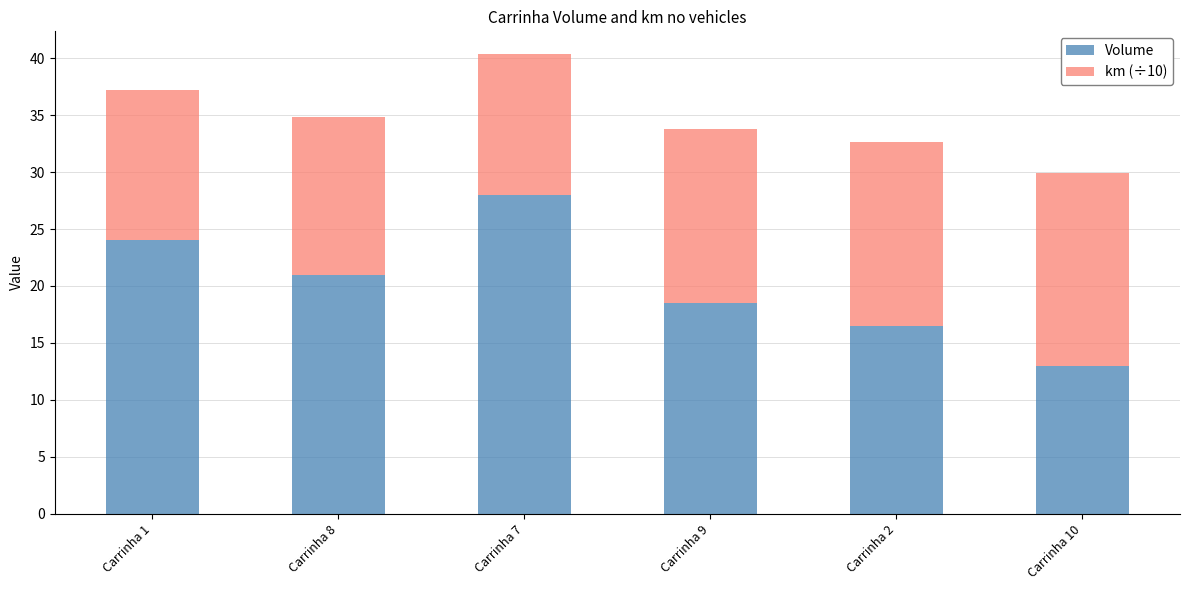

Which category has the highest value in the Volume series?

Carrinha 7